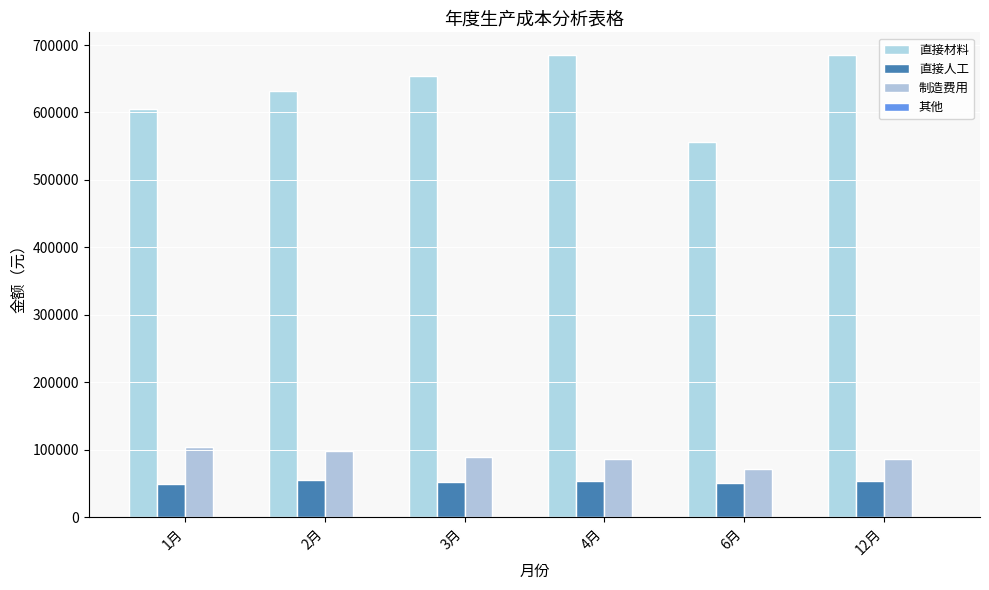

What is the difference between the second highest and minimum values in the 直接材料 series?

128350.5